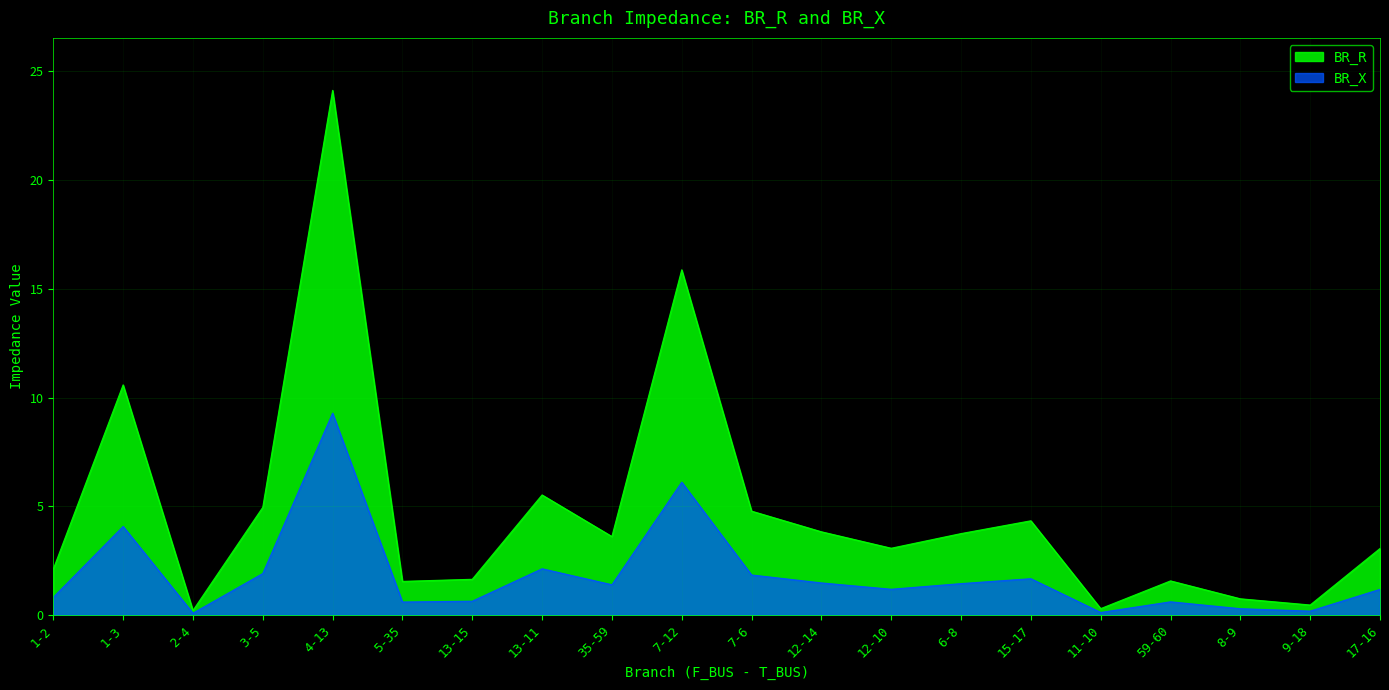

What is the spread (max minus min) of values at 3-5?

3.0